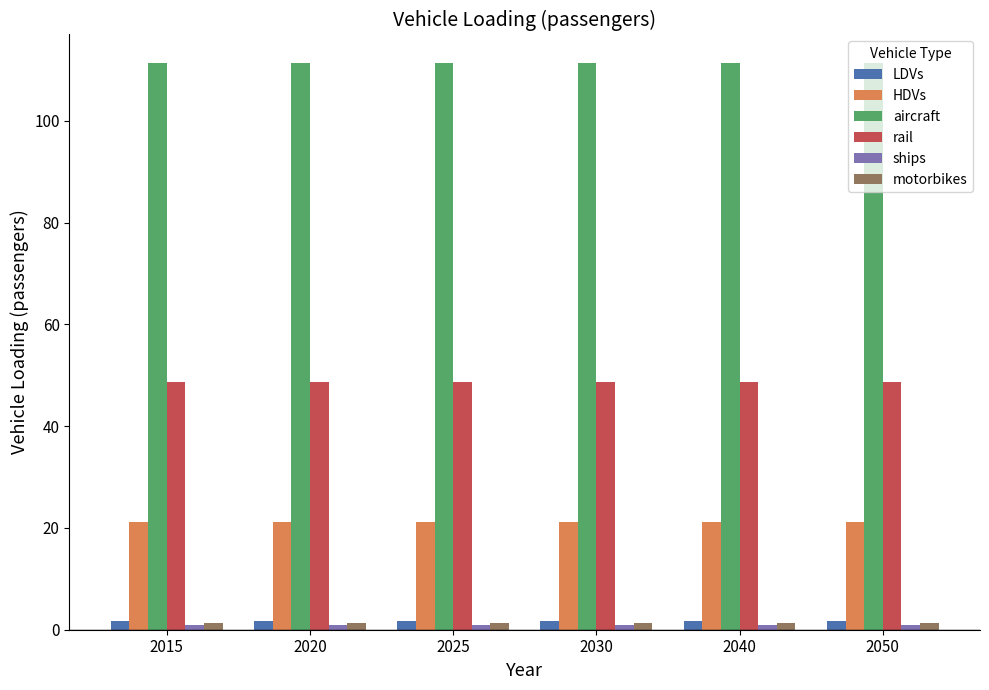

What is the minimum value for rail?

48.7